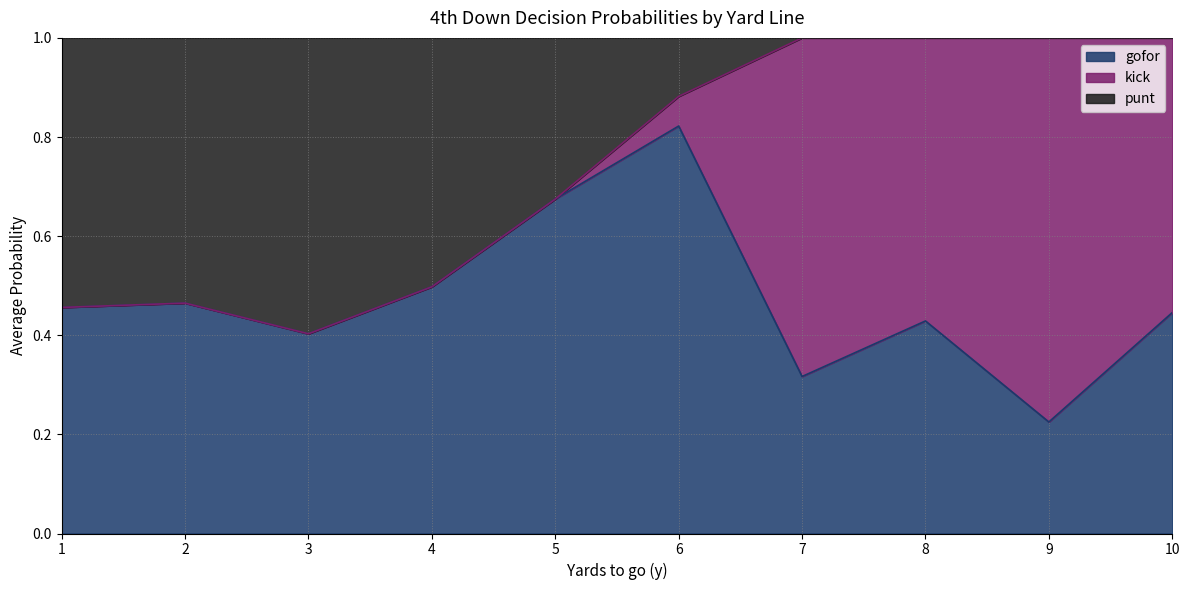

What is the total value across all series at 1?

1.0